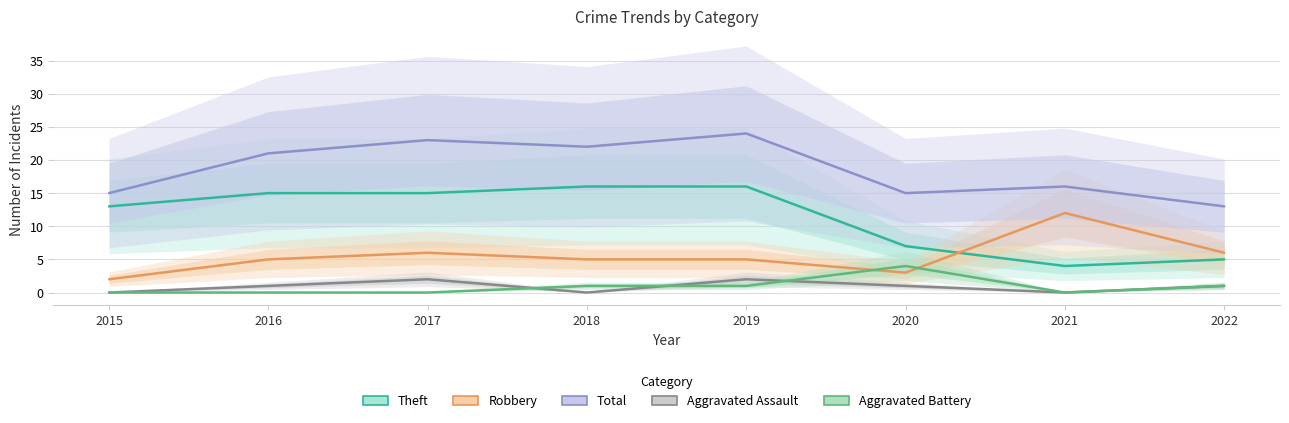

Read the Total value at 2017.

23